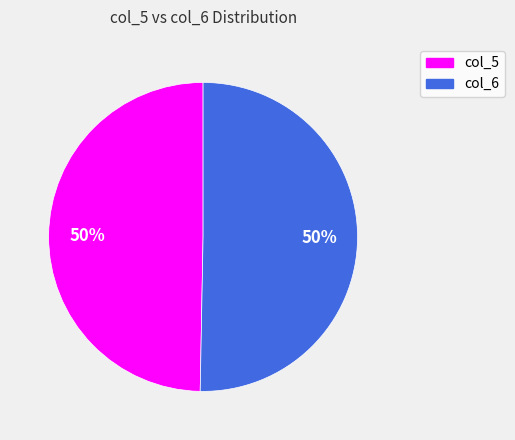

Is the sum of col_6 and col_5 greater than half?

Yes